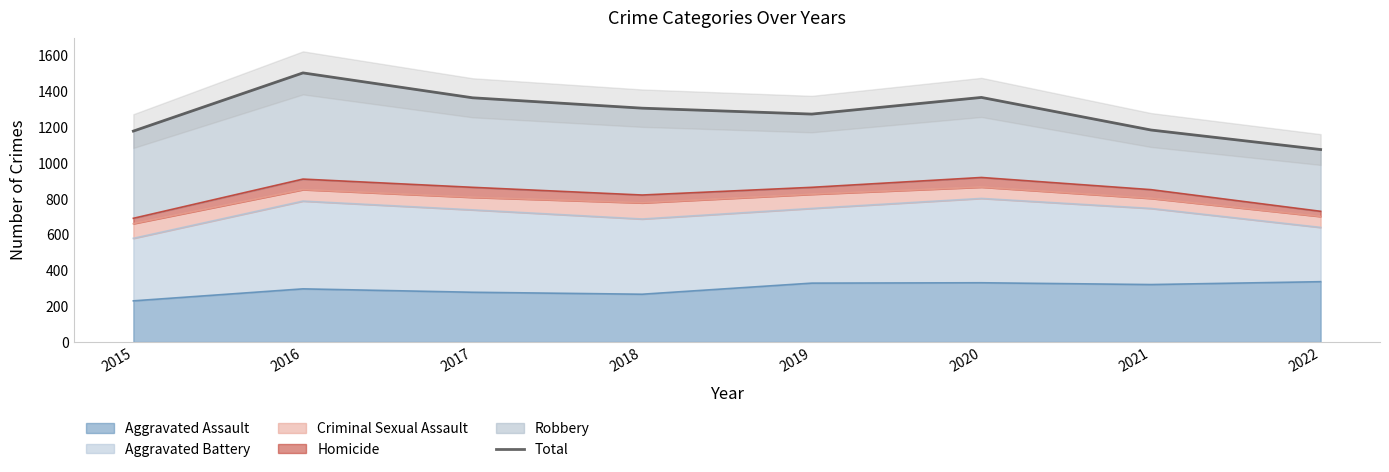

Rank the categories by value from lowest to highest.

2022, 2015, 2021, 2019, 2018, 2017, 2020, 2016